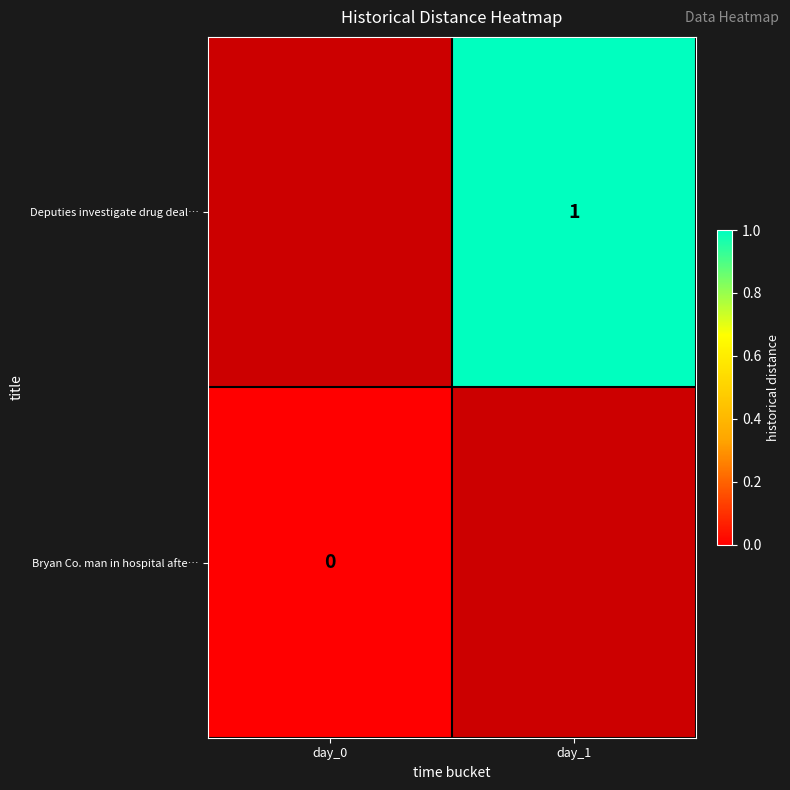

The Deputies investigate drug deal… series shows 1 at day_1. True or false?

True